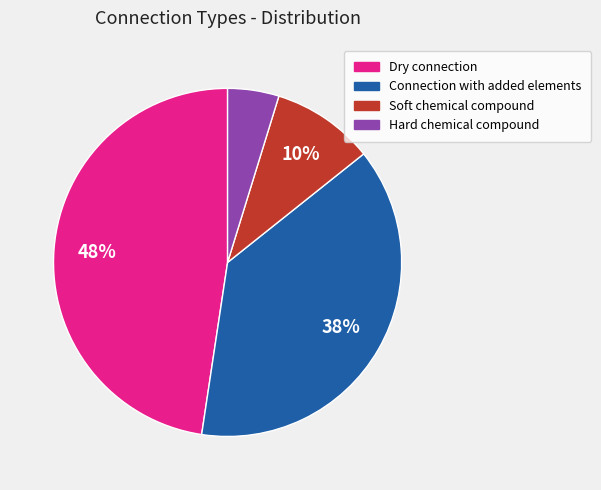

True or false: Dry connection accounts for 48% of the total.

True